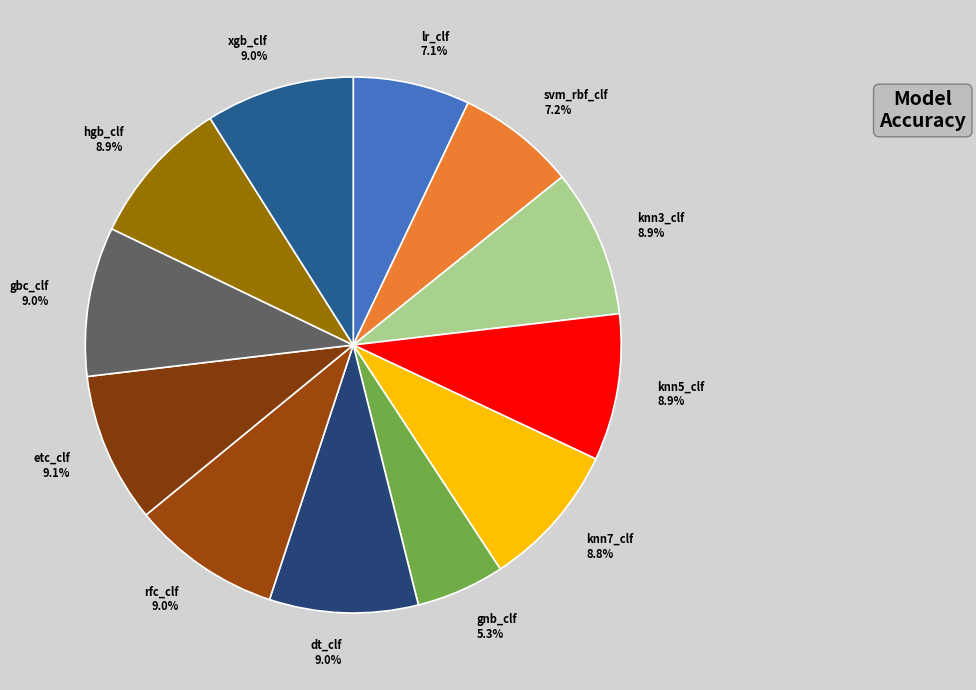

Which slice is the smallest?

gnb_clf